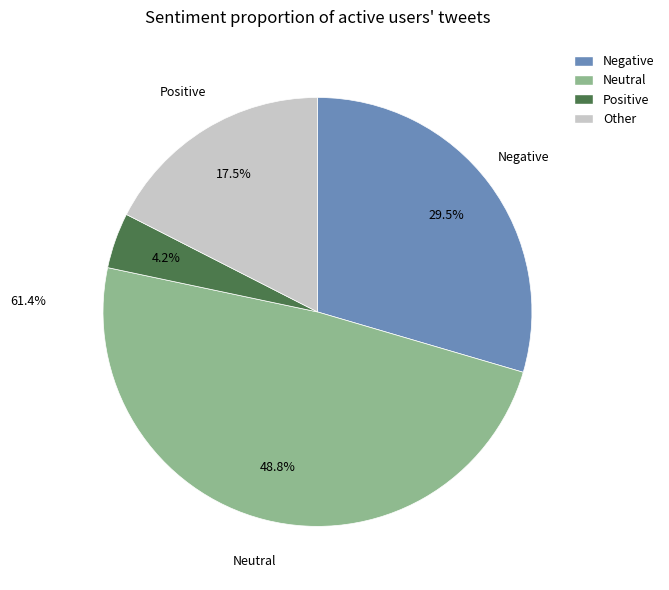

Is there any slice that represents more than half of the pie?

No